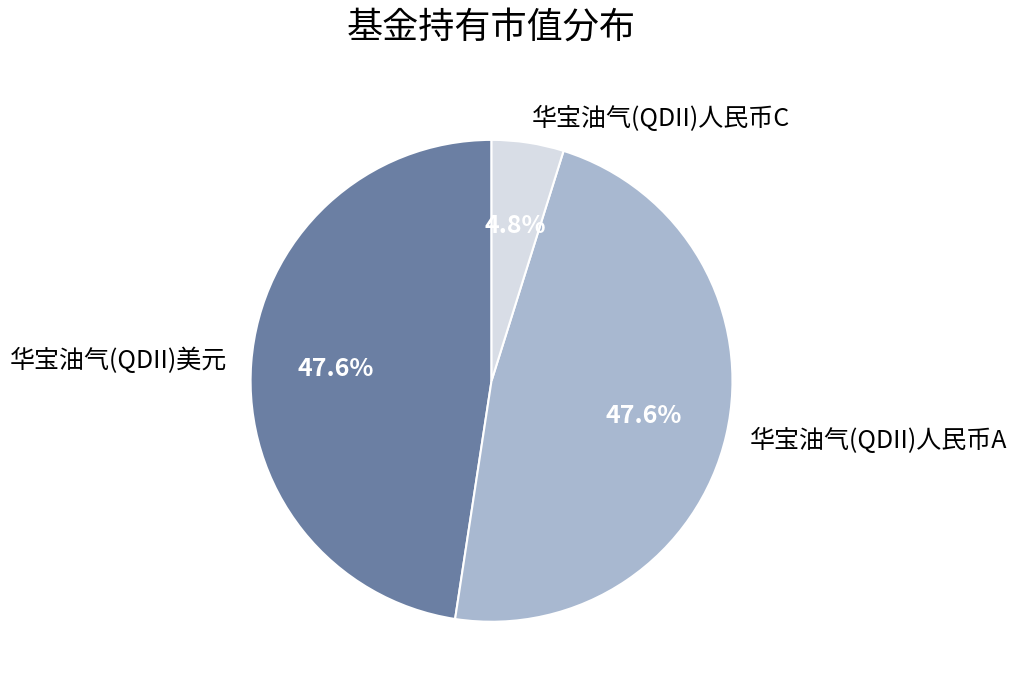

Is there any slice that represents more than half of the pie?

No